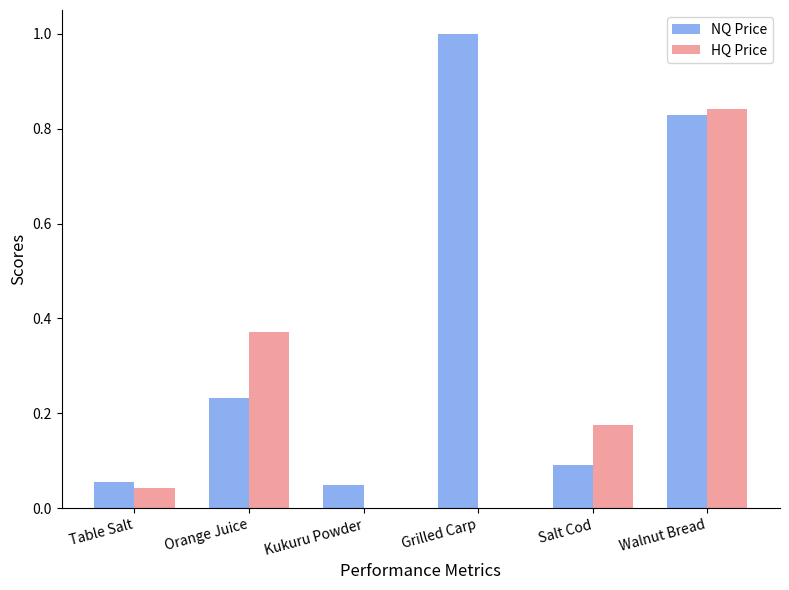

Which series changed the most between Table Salt and Orange Juice?

HQ Price